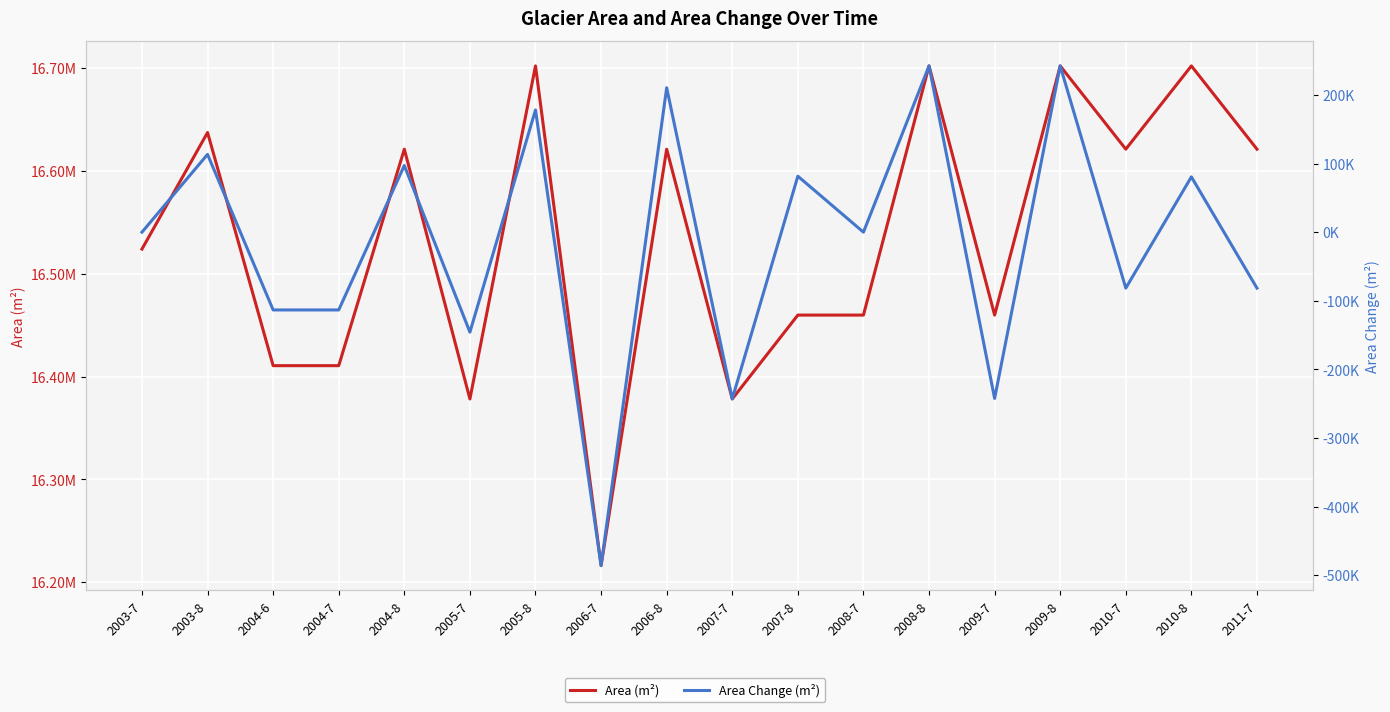

How many positive values does the Area Change (m²) series have?

8